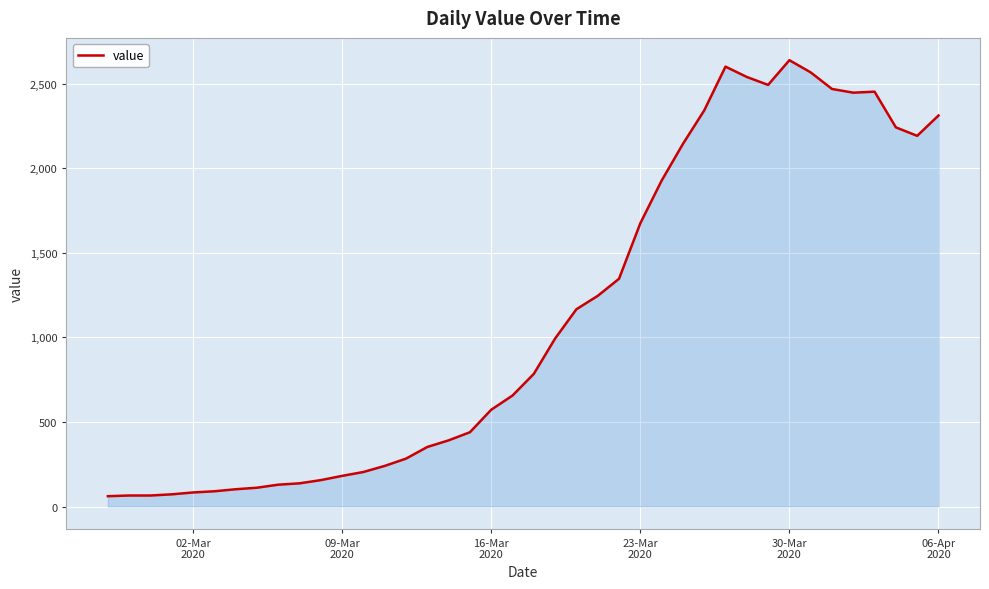

What is the maximum value shown in the chart?

2638